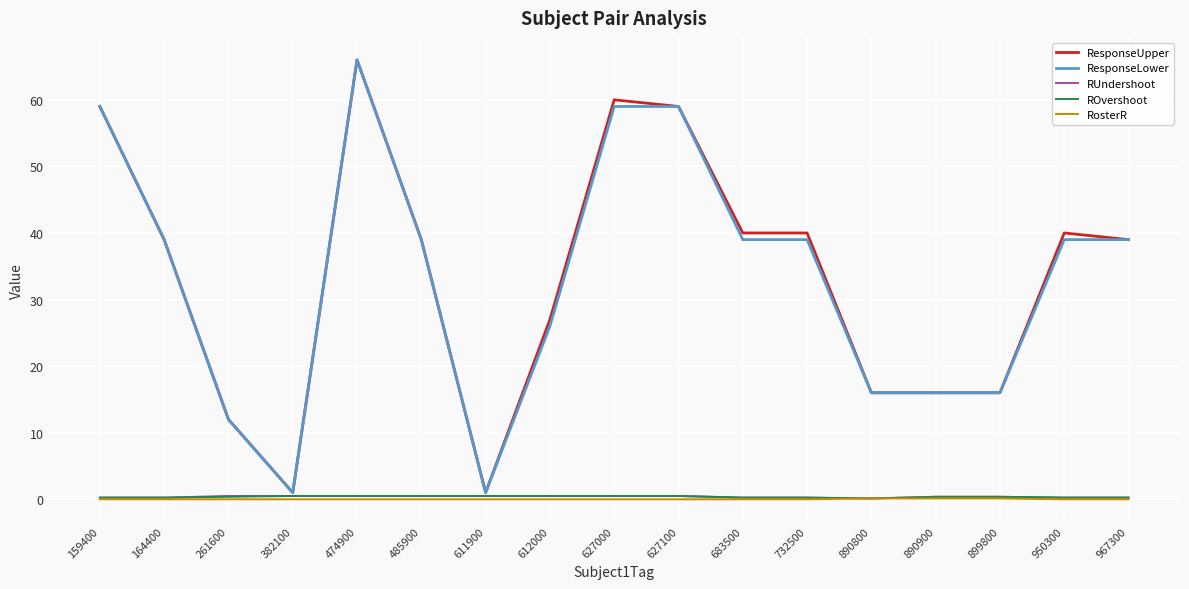

What is the maximum value shown in the chart?

66.0